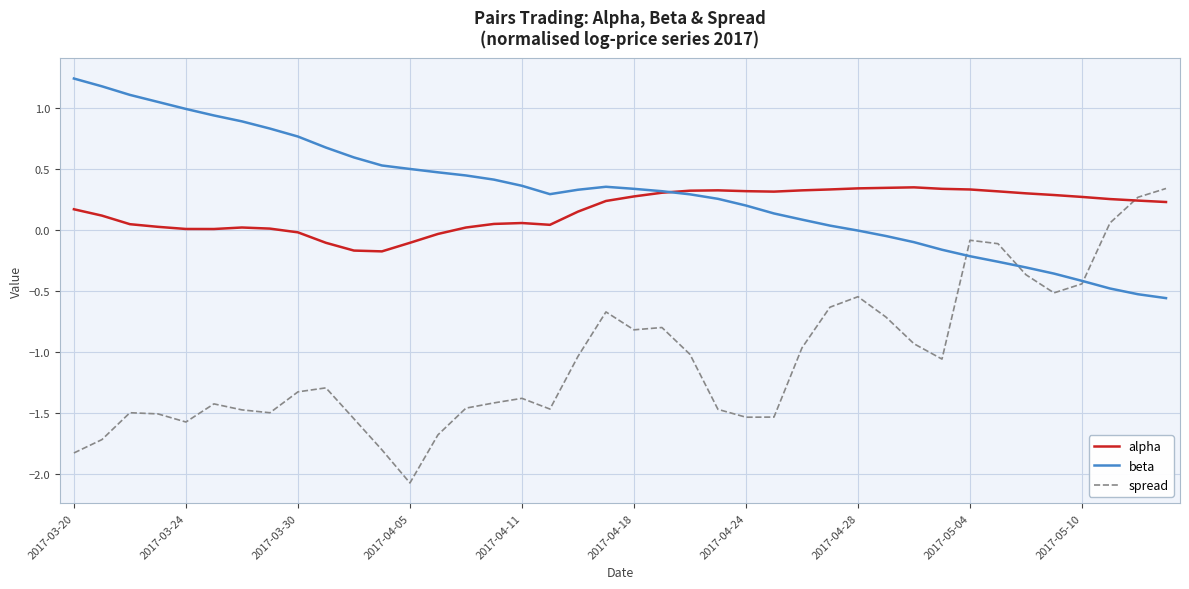

After their last crossing, which series has the higher values: spread or beta?

spread